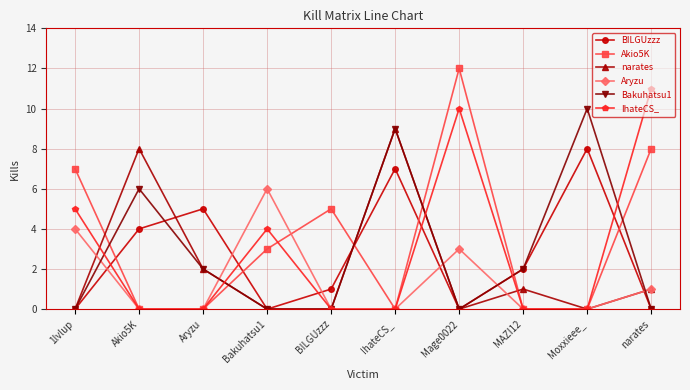

At which label is IhateCS_ closest to 5?

1lvlup